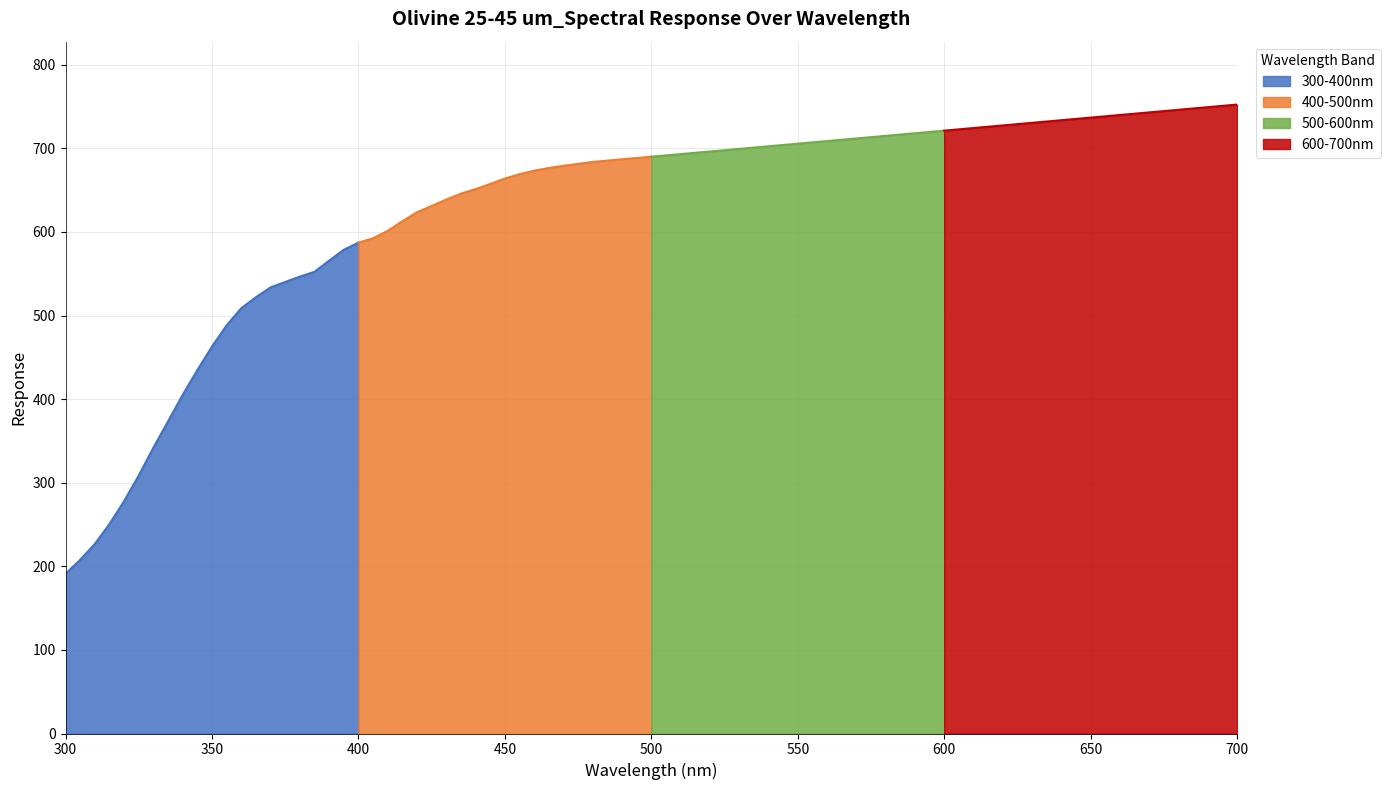

At which label does 300-400nm reach its minimum?

300